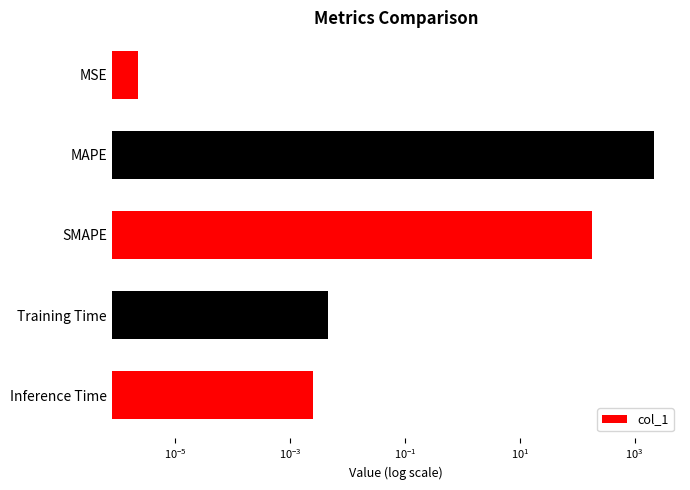

What is the value of the 3rd bar from the left?

183.3